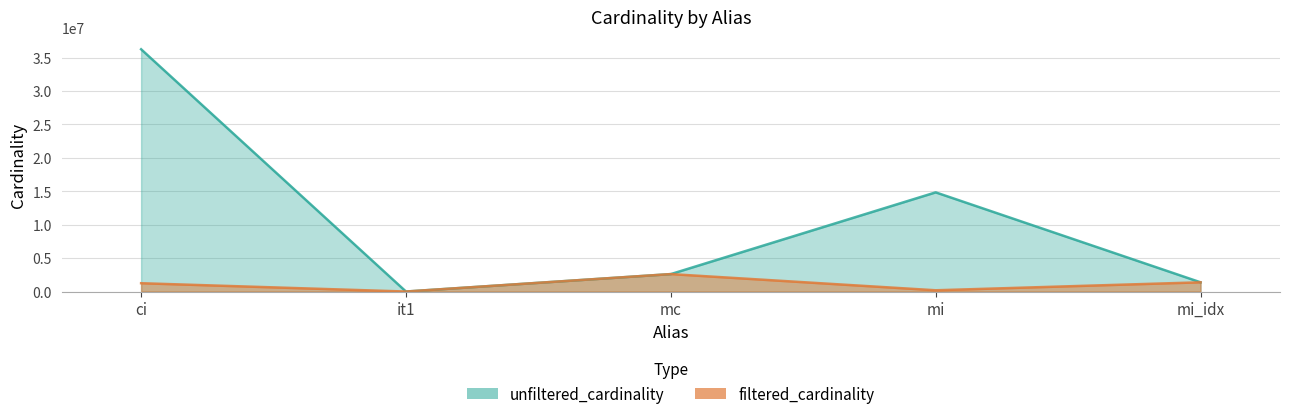

Rank the categories by unfiltered_cardinality value from lowest to highest.

it1, mi_idx, mc, mi, ci